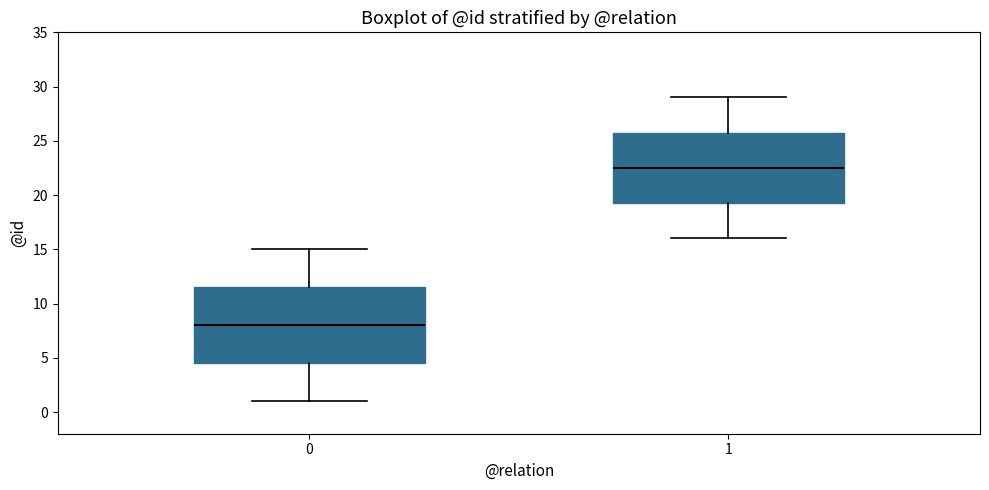

Which box is the tallest, from its lower edge to its upper edge?

0